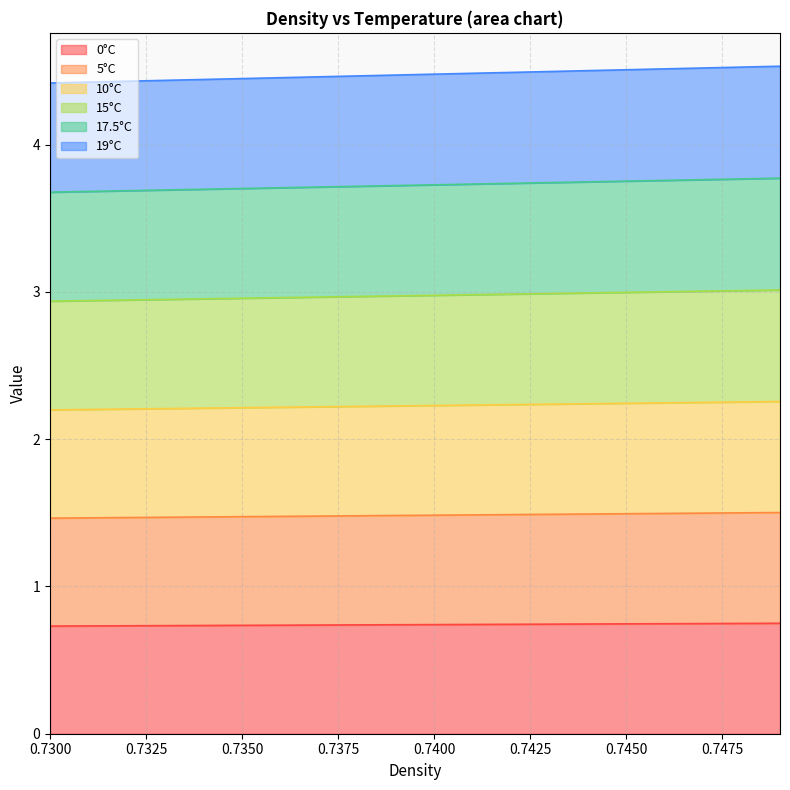

Which series has the largest range (max minus min)?

19°C